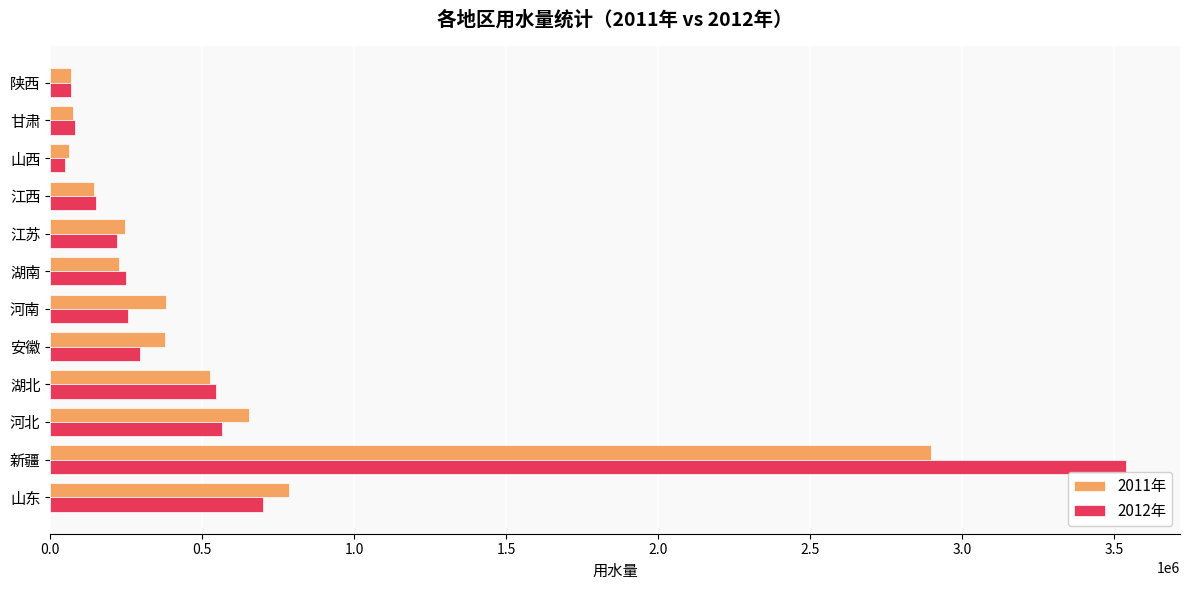

Rank the series by their maximum value, from lowest to highest.

2011年, 2012年